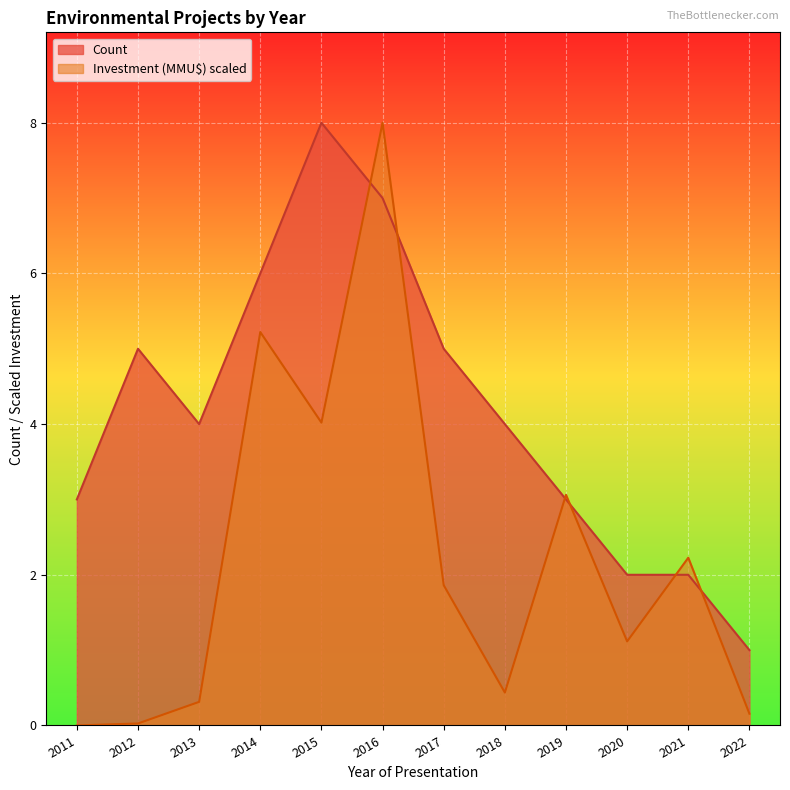

Which series ends up on top after the final intersection of Investment (MMU$) and Count?

Count